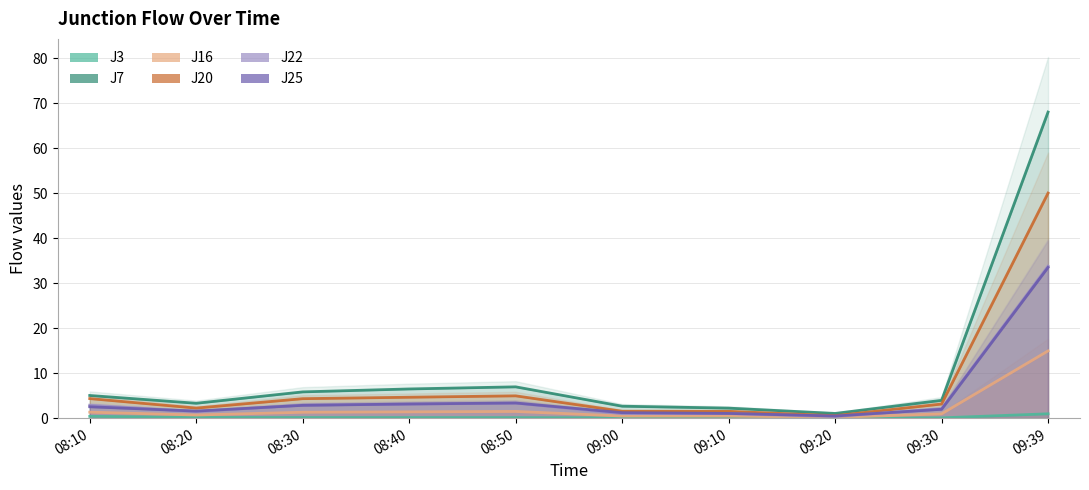

Reading left to right, transcribe all the data shown in this chart.

J3: 08:10=0.4	08:20=0.2	08:30=0.1	08:40=0.1	08:50=0.1	09:00=0.1	09:10=0.1	09:20=0.0	09:30=0.1	09:39=1.0
J7: 08:10=5.0	08:20=3.3	08:30=5.8	08:40=6.5	08:50=7.0	09:00=2.7	09:10=2.2	09:20=1.1	09:30=4.0	09:39=68.0
J16: 08:10=1.3	08:20=0.7	08:30=1.3	08:40=1.4	08:50=1.5	09:00=0.5	09:10=0.5	09:20=0.2	09:30=0.9	09:39=14.9
J20: 08:10=4.3	08:20=2.2	08:30=4.3	08:40=4.7	08:50=5.0	09:00=1.5	09:10=1.5	09:20=0.6	09:30=3.1	09:39=50.0
J22: 08:10=2.9	08:20=1.5	08:30=2.9	08:40=3.1	08:50=3.3	09:00=1.0	09:10=1.0	09:20=0.4	09:30=2.1	09:39=33.8
J25: 08:10=2.5	08:20=1.6	08:30=2.9	08:40=3.1	08:50=3.4	09:00=1.2	09:10=1.1	09:20=0.5	09:30=2.0	09:39=33.5